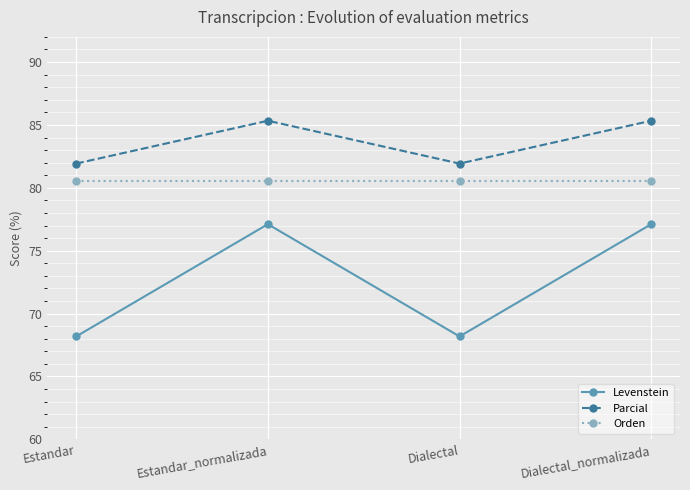

True or false: Levenstein and Orden intersect in this chart.

False